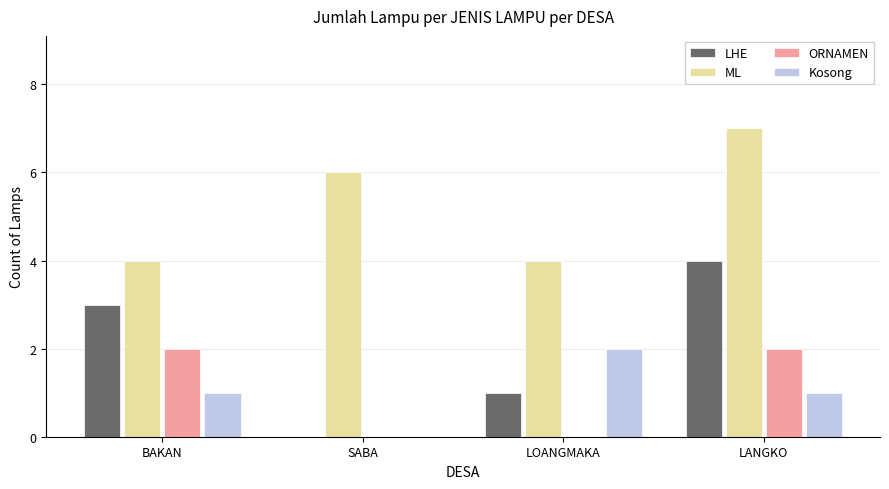

How many groups of bars are there?

4